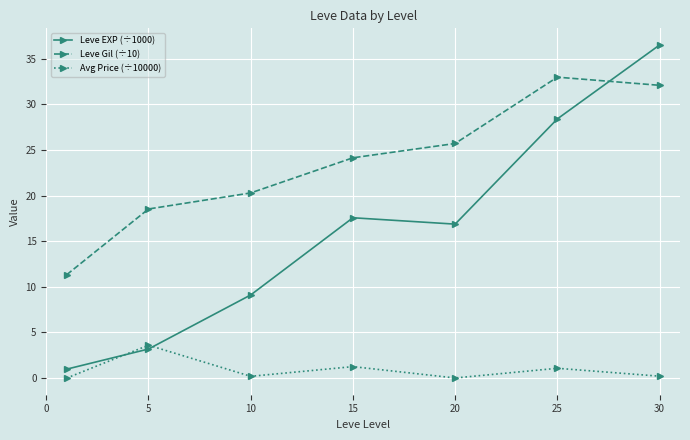

What is the average value of the Leve EXP (÷1000) series?

16.1